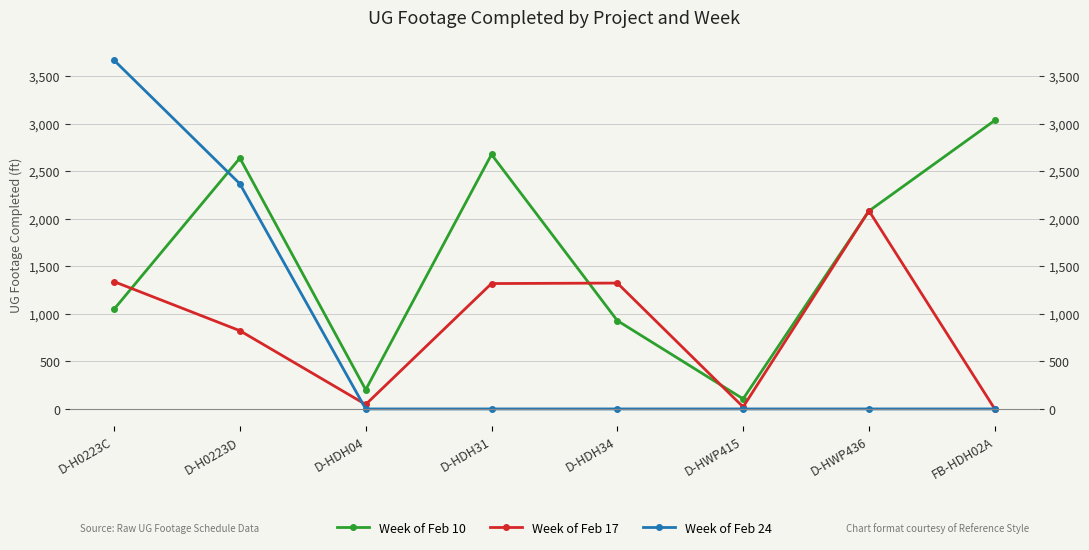

True or false: Week of Feb 17 and Week of Feb 24 intersect in this chart.

True